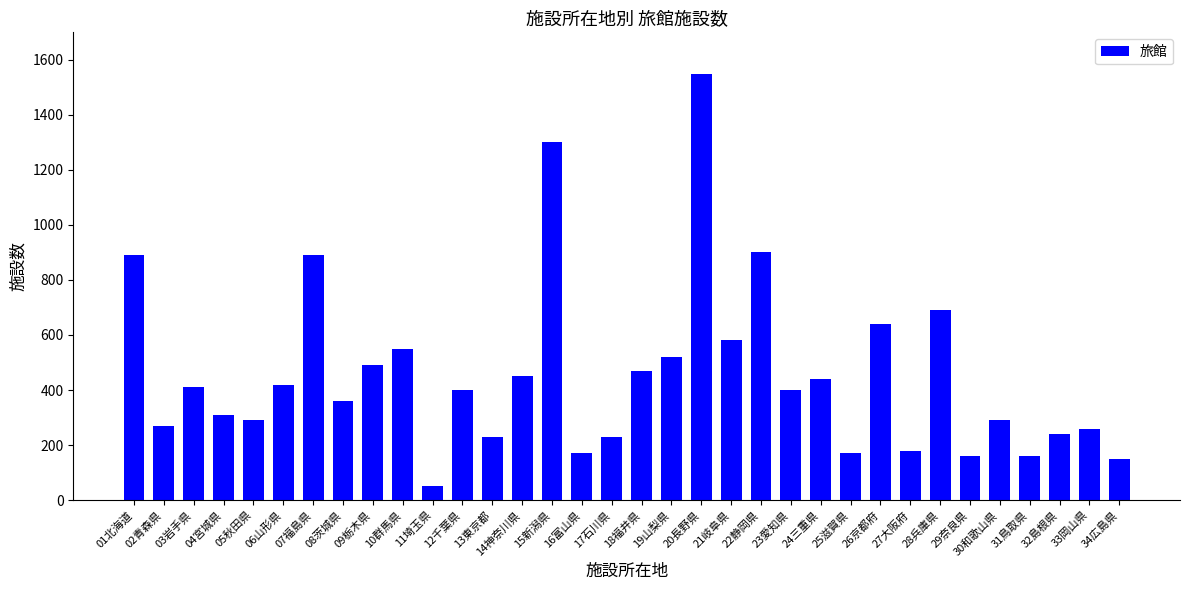

What is the greatest value displayed?

1550